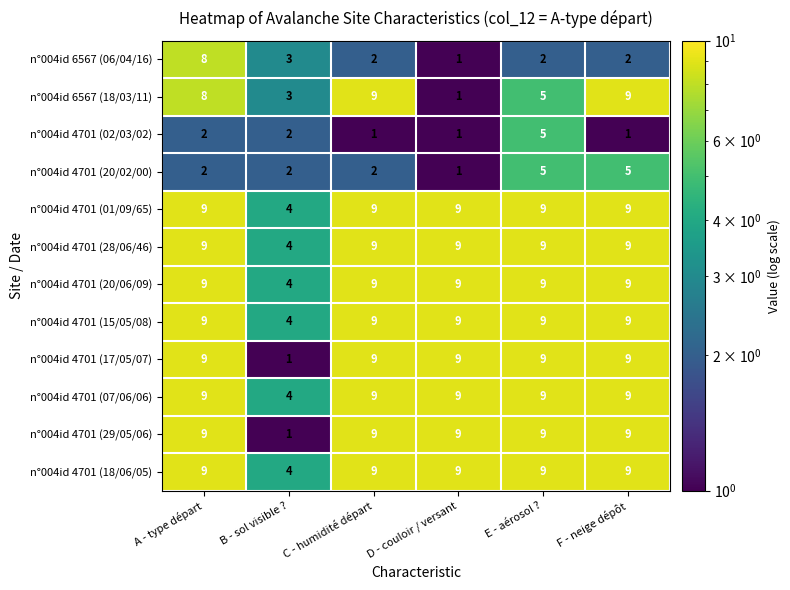

What is the difference between the highest and lowest values at F - neige dépôt?

8